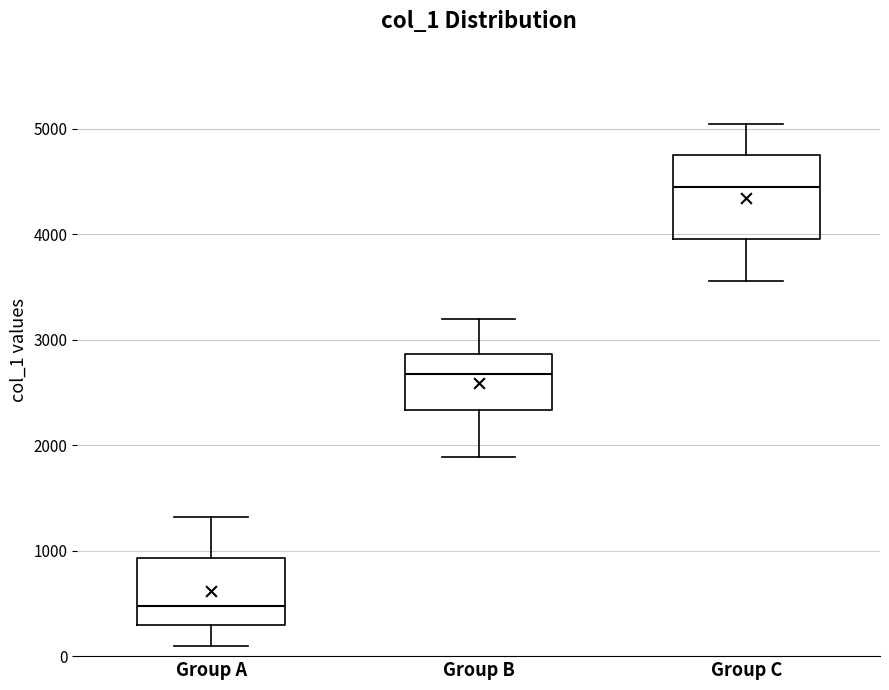

Reading left to right, transcribe this box plot: for each box, give where its median line is, the range the box spans, and where its two whiskers end, as read against the y-axis. The values are not printed on the chart, so give them approximately, as read against the axis.

Group A: median 500, box 300 to 900, whiskers 100 to 1300
Group B: median 2700, box 2300 to 2900, whiskers 1900 to 3200
Group C: median 4500, box 4000 to 4800, whiskers 3600 to 5000